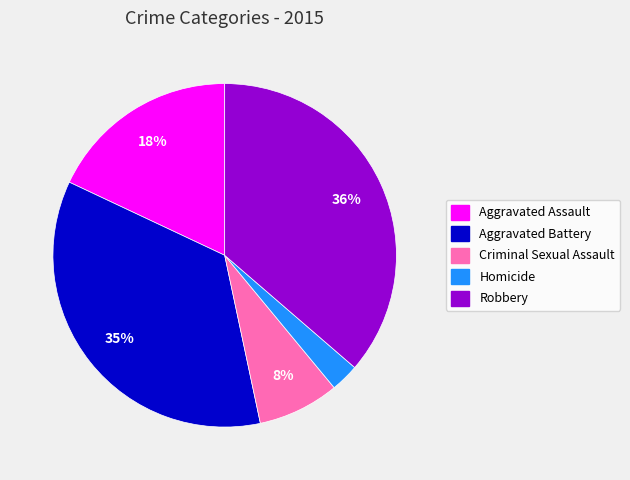

Count the number of slices in the pie.

5